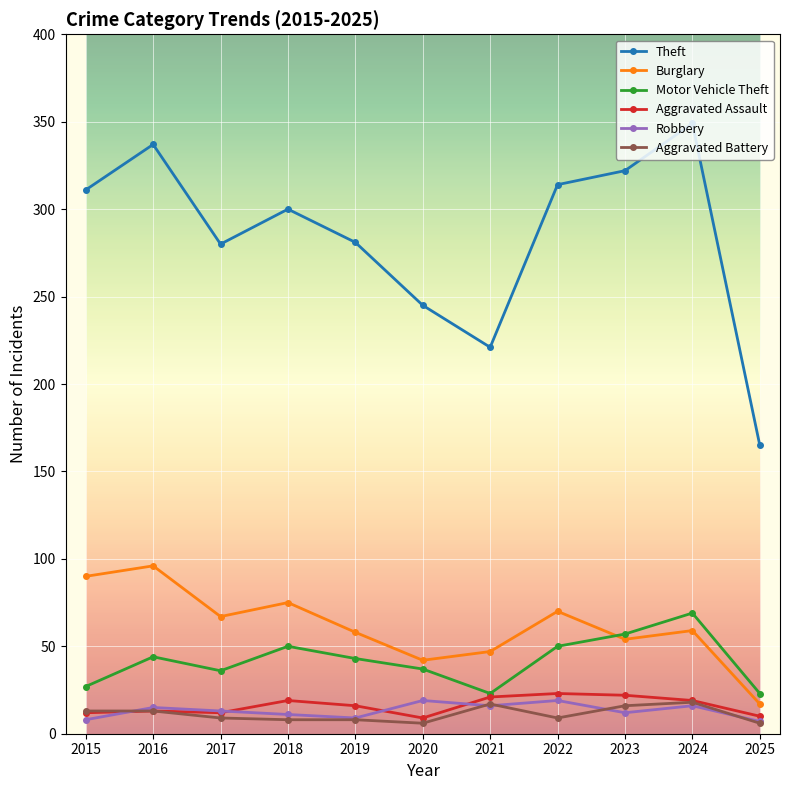

At how many categories does at least one series exceed 76?

11